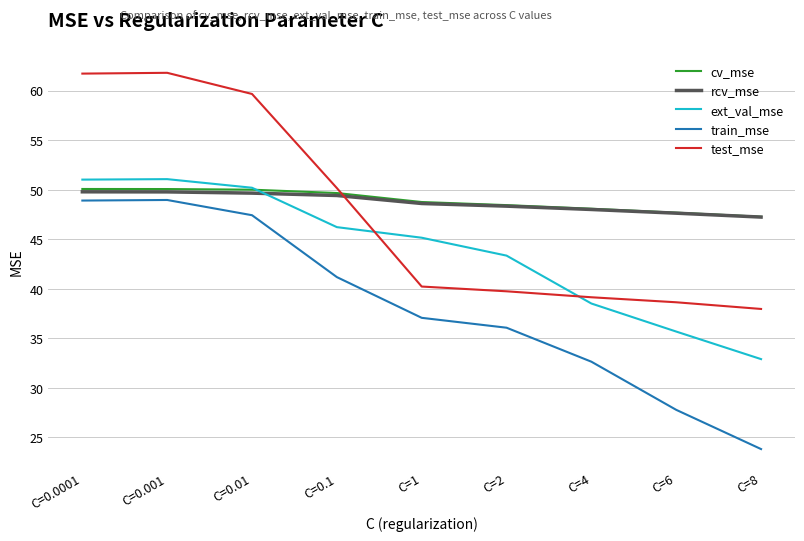

What is the average value of the cv_mse series?

48.9